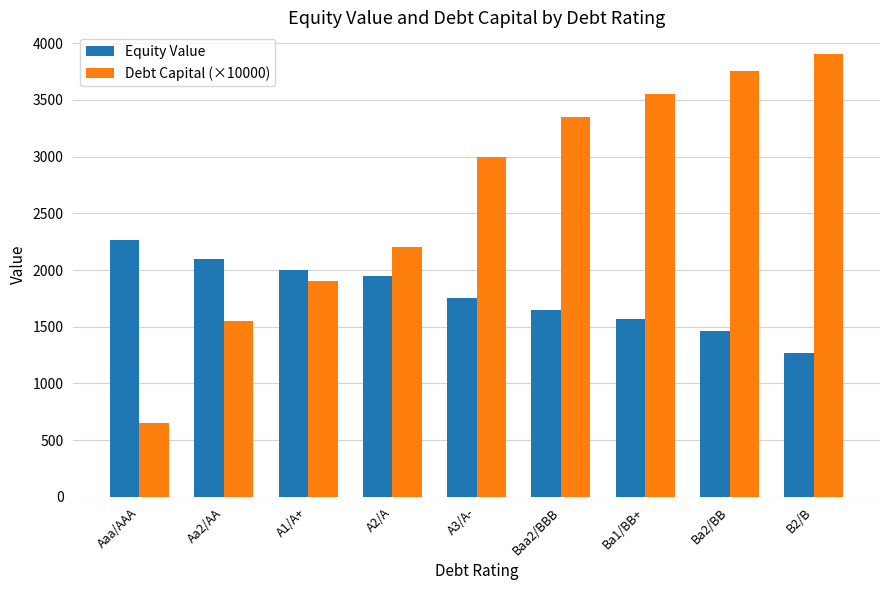

What is the difference between the maximum and second lowest values in the Equity Value series?

802.5